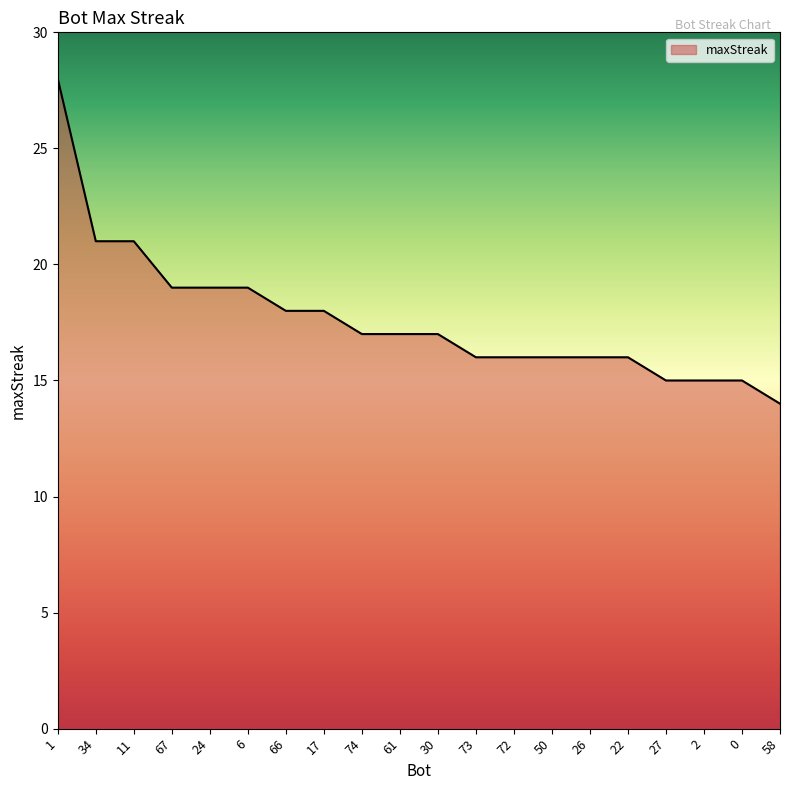

What is the minimum value shown in the chart?

14